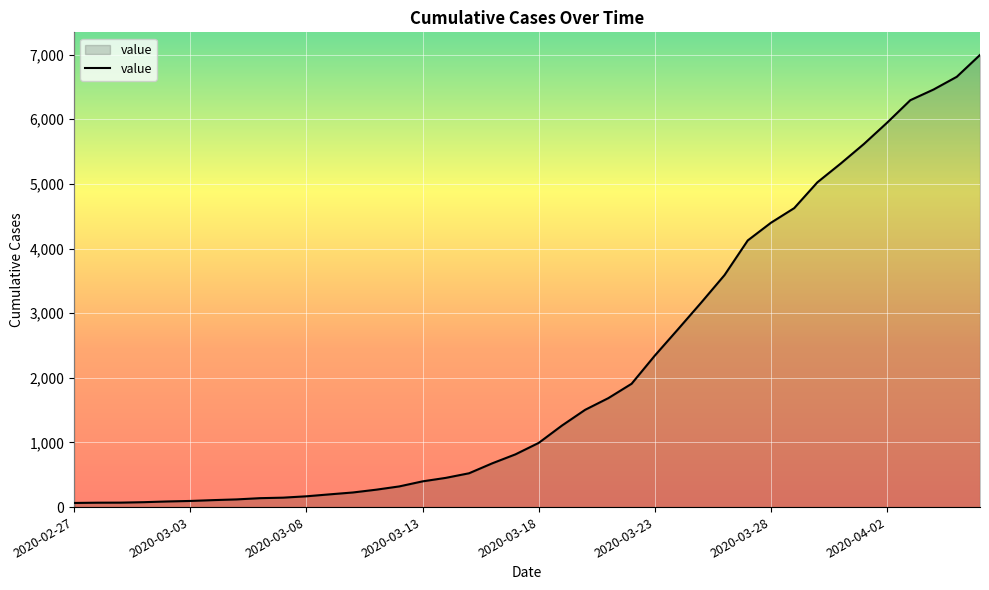

How many values are below 993?

20